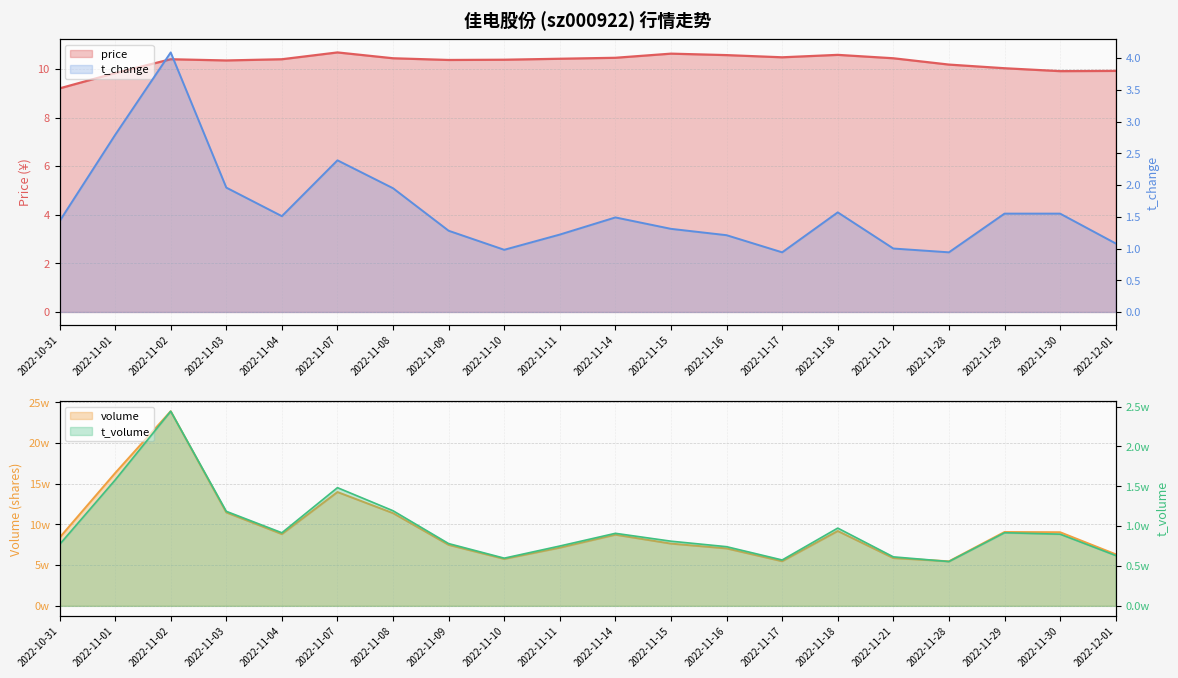

In t_change, how many points are lower than both neighbors (excluding endpoints)?

4